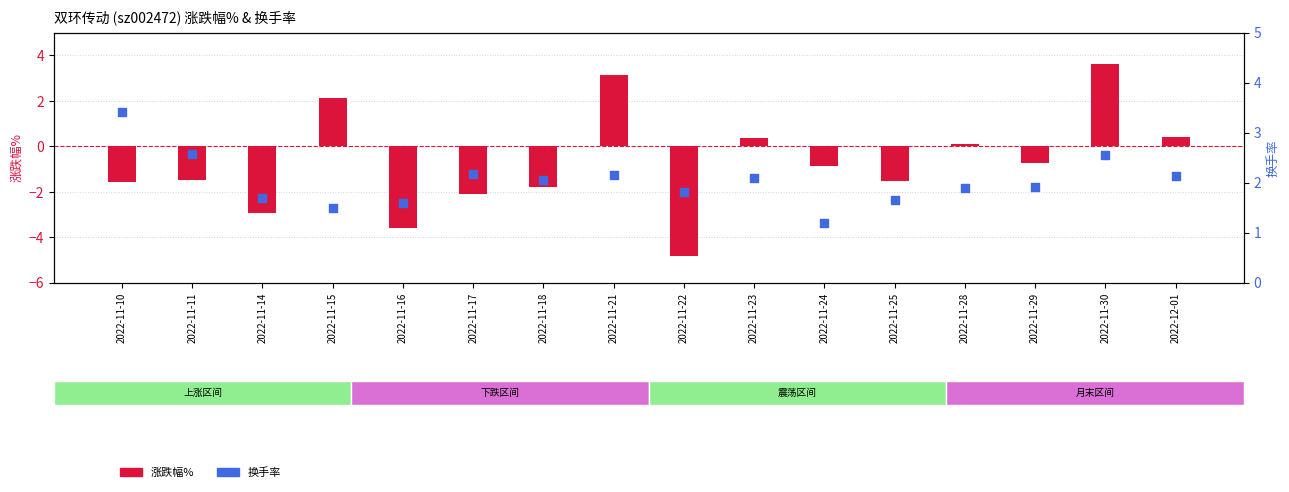

Which series reaches the maximum Y coordinate?

涨跌幅%